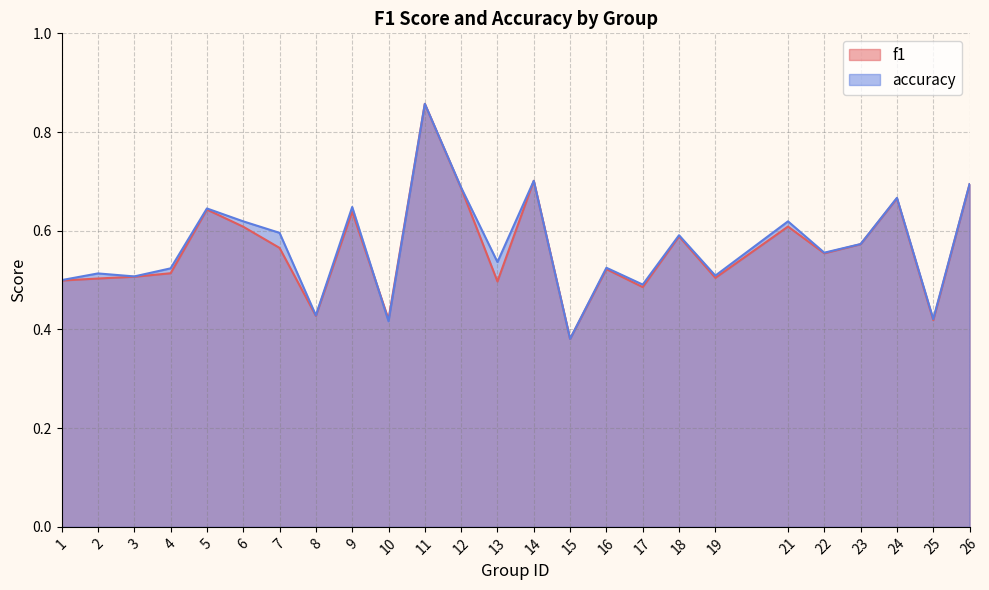

What is the maximum value for accuracy?

0.9